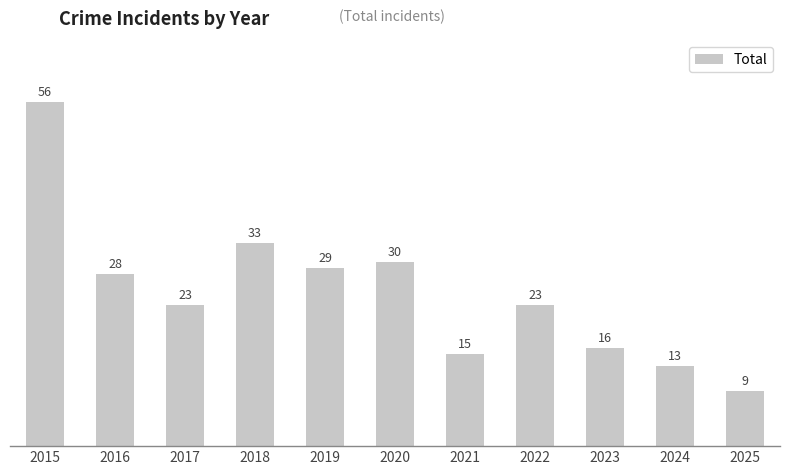

What is the difference between the maximum and minimum values?

47